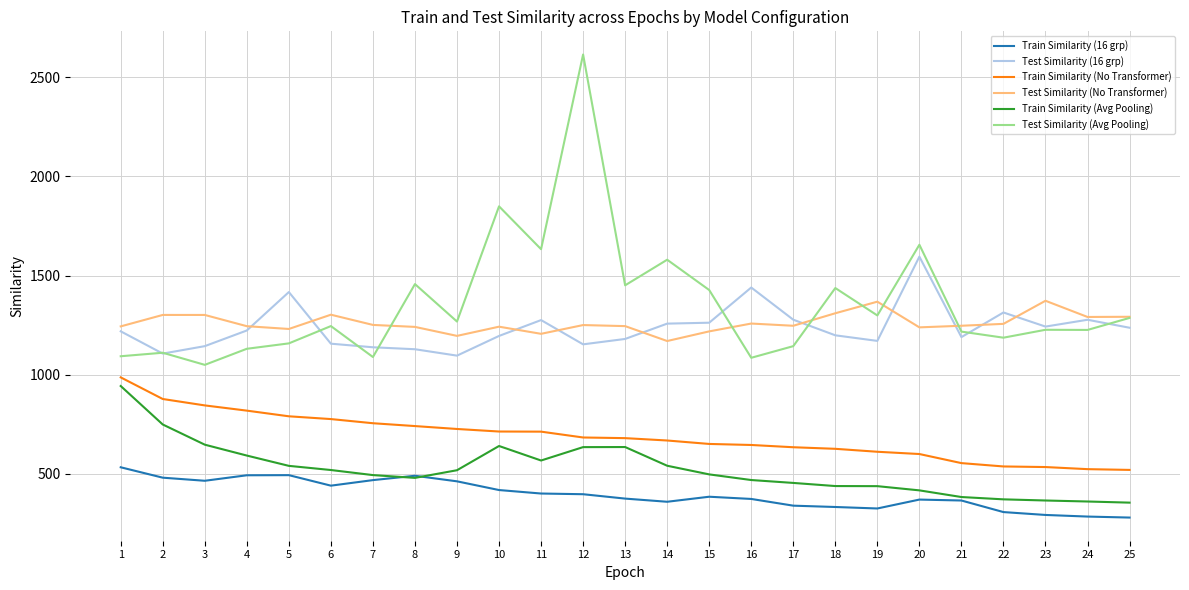

Is it true that Train Similarity (16 grp) equals 371.0 at 20?

True